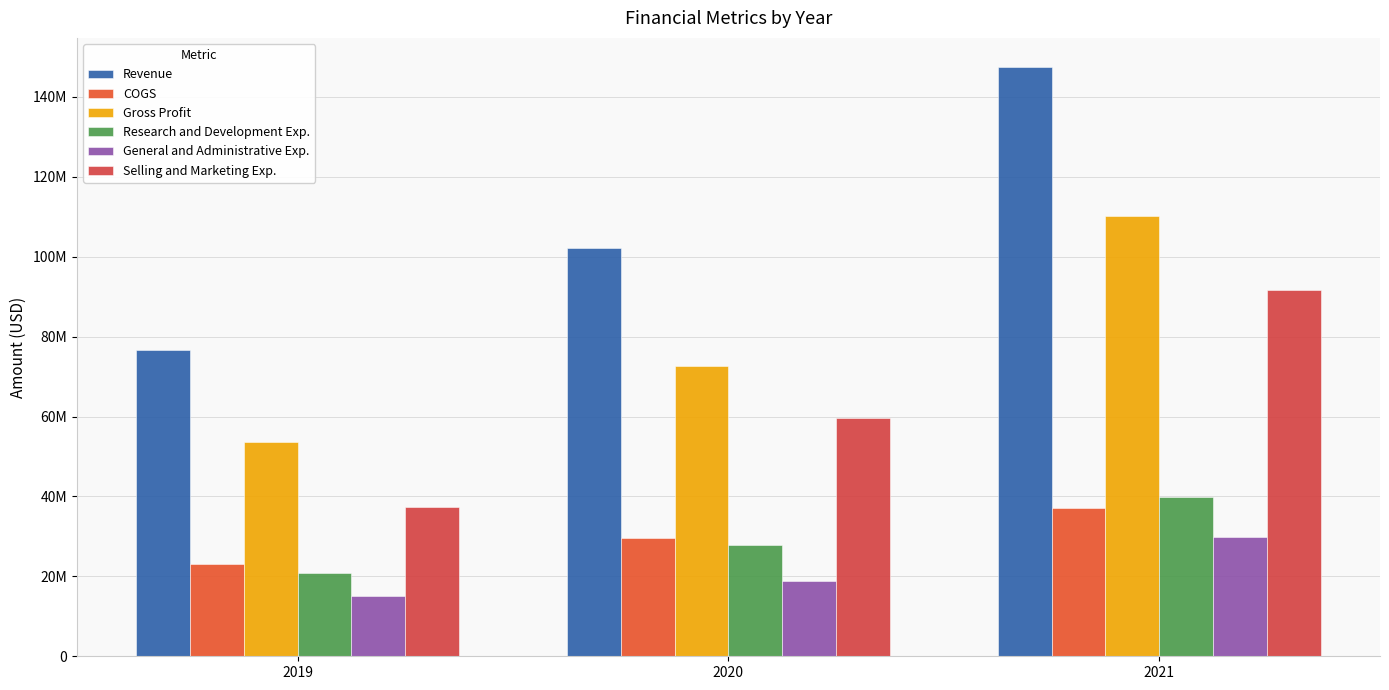

What is the total value across all series at 2020?

310984000